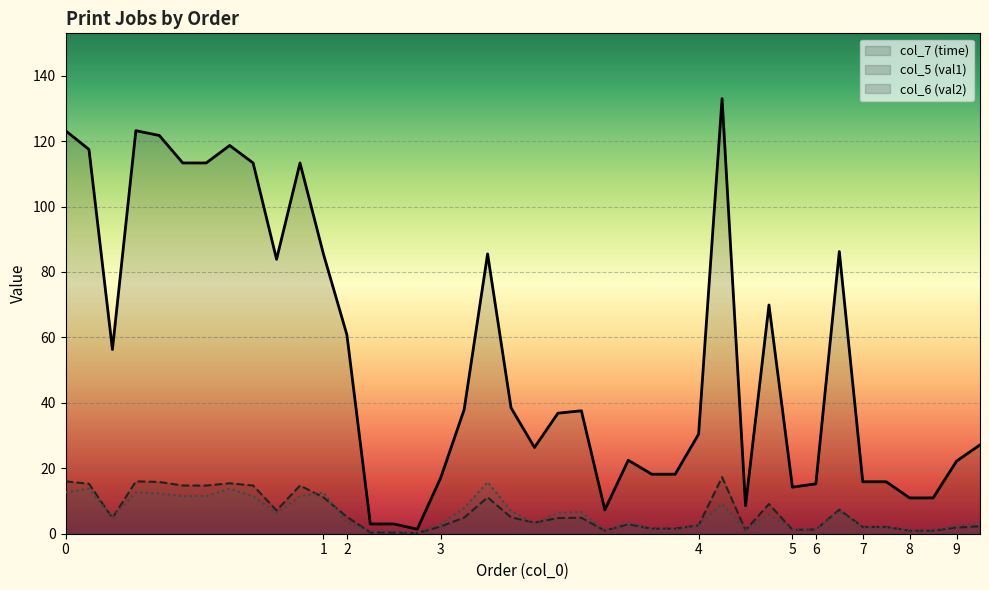

What is the sum of all col_5 (val1) values?

259.9